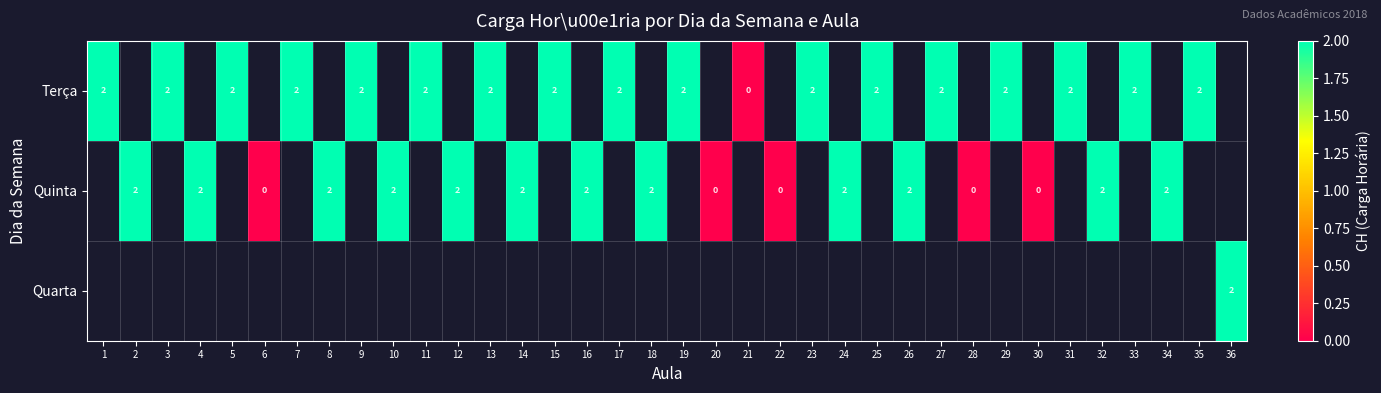

The Terça series shows 2 at 1. True or false?

True